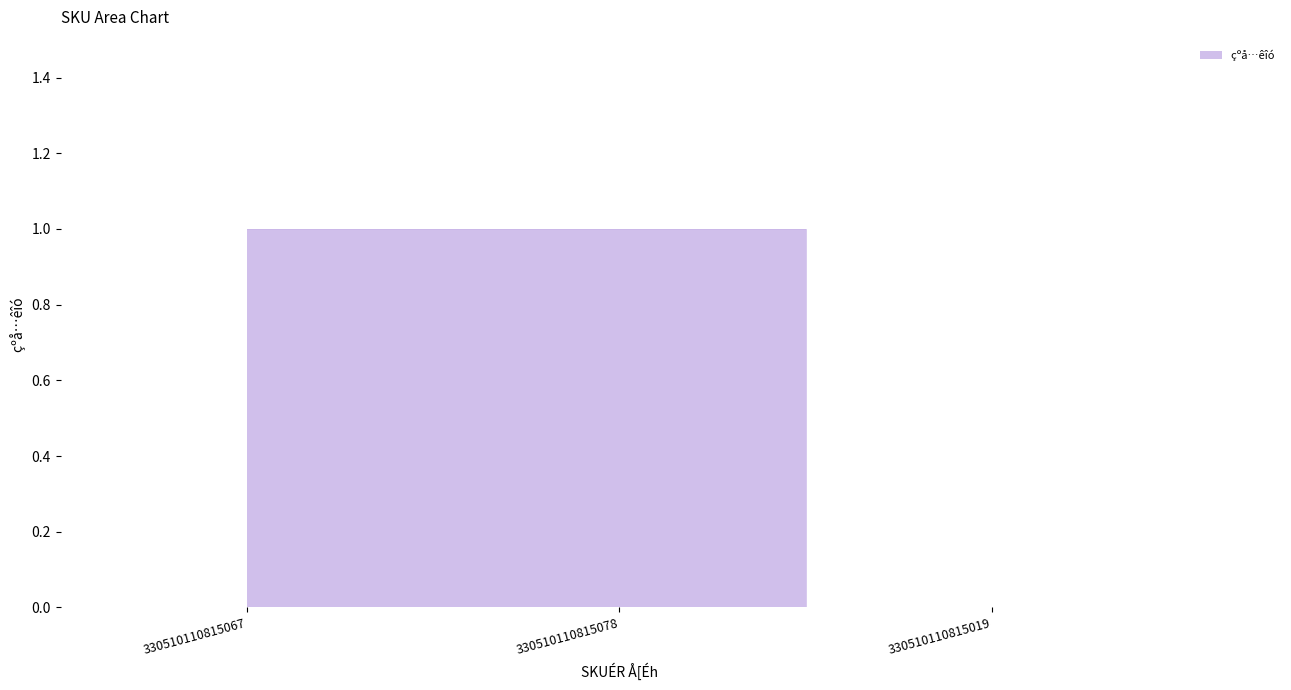

How many lines are shown in the chart?

1